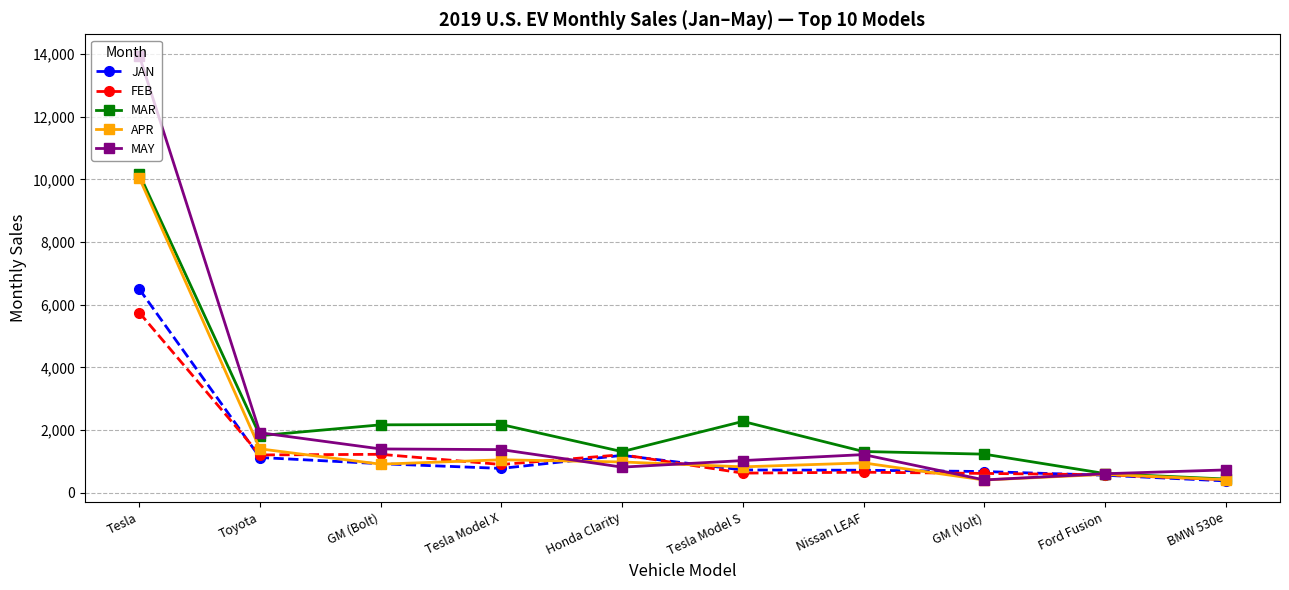

What is the total value across all series at Tesla Model S?

5475